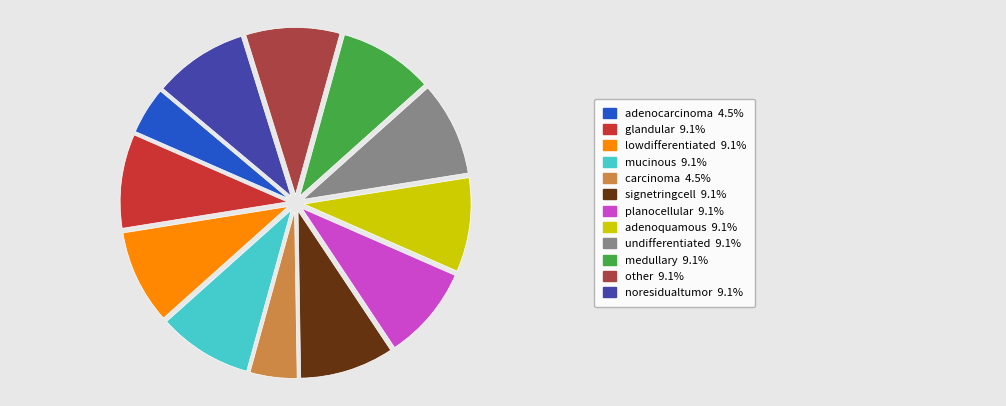

Is there a majority slice in this chart?

No